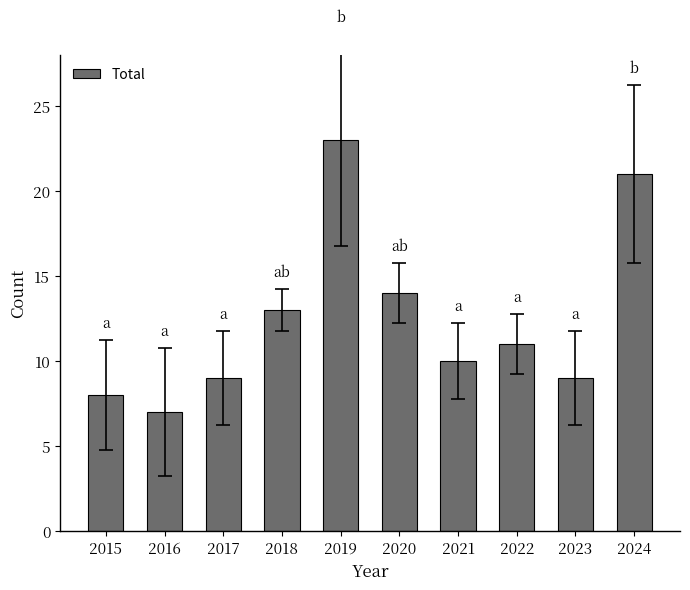

How many distinct data groups are displayed?

1